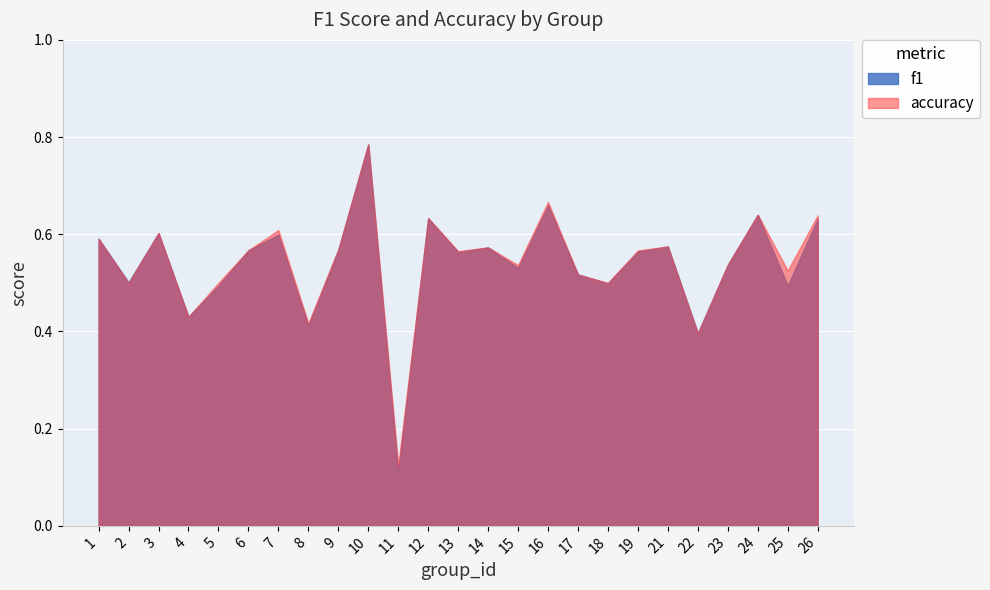

Reading right to left, list all the values displayed in this chart.

f1: 26=0.6	25=0.5	24=0.6	23=0.5	22=0.4	21=0.6	19=0.6	18=0.5	17=0.5	16=0.7	15=0.5	14=0.6	13=0.6	12=0.6	11=0.1	10=0.8	9=0.6	8=0.4	7=0.6	6=0.6	5=0.5	4=0.4	3=0.6	2=0.5	1=0.6
accuracy: 26=0.6	25=0.5	24=0.6	23=0.5	22=0.4	21=0.6	19=0.6	18=0.5	17=0.5	16=0.7	15=0.5	14=0.6	13=0.6	12=0.6	11=0.1	10=0.8	9=0.6	8=0.4	7=0.6	6=0.6	5=0.5	4=0.4	3=0.6	2=0.5	1=0.6